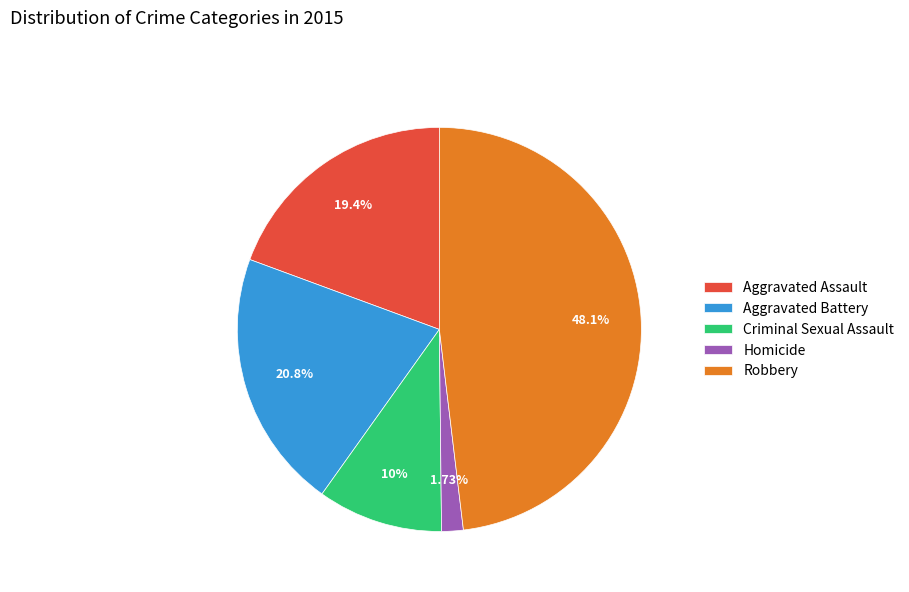

Which slice is the largest?

Robbery